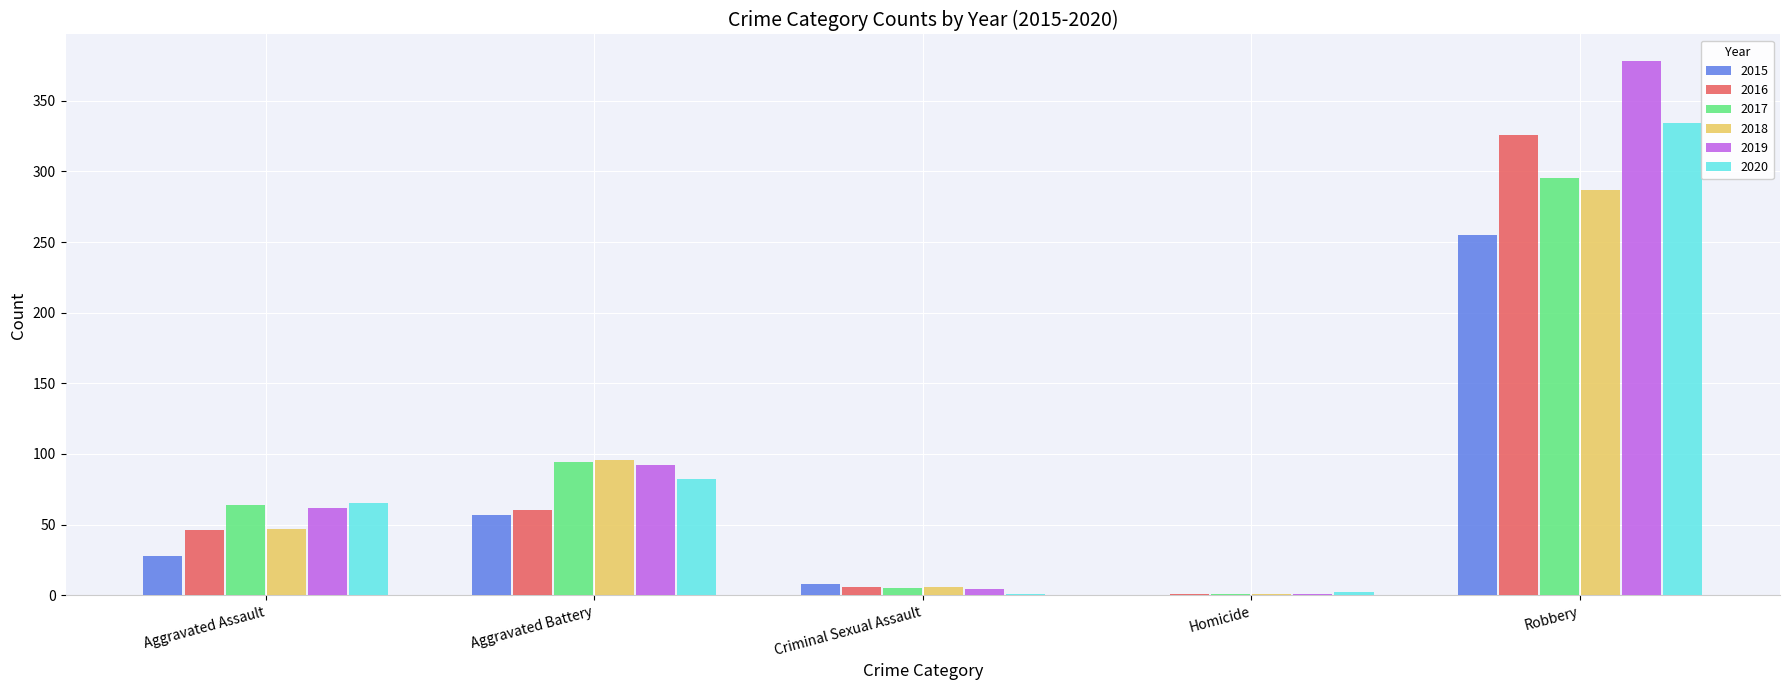

The value of 2018 at Robbery is 287. True or false?

True